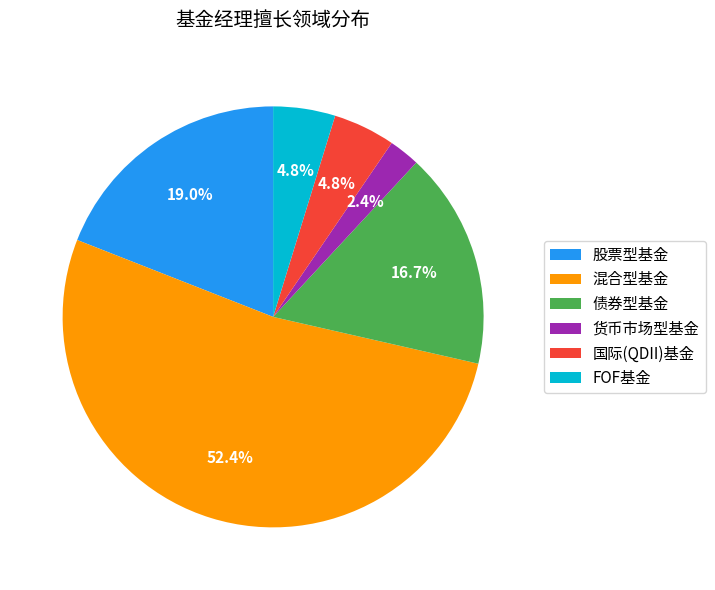

What is the majority slice?

混合型基金